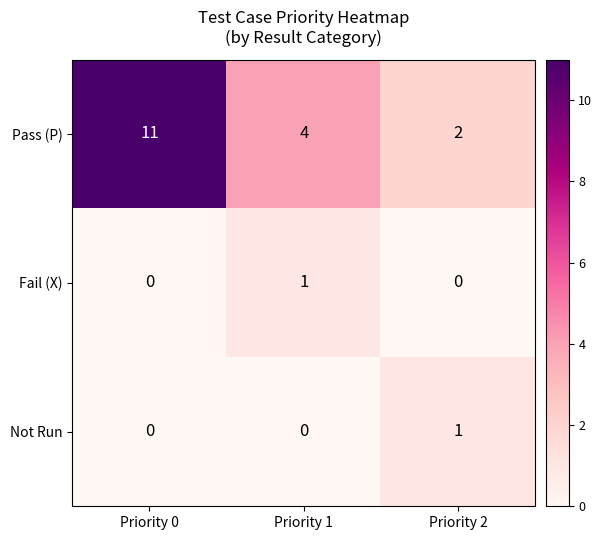

How many Fail (X) values are between 0 and 1?

3